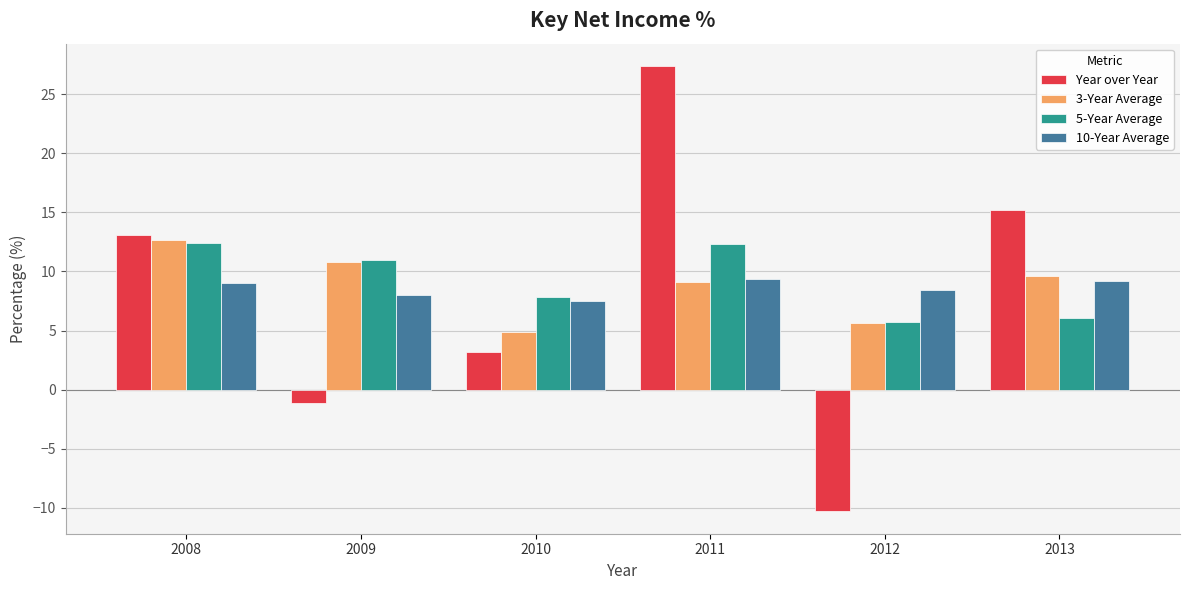

Where is 10-Year Average nearest to the value 8?

2009